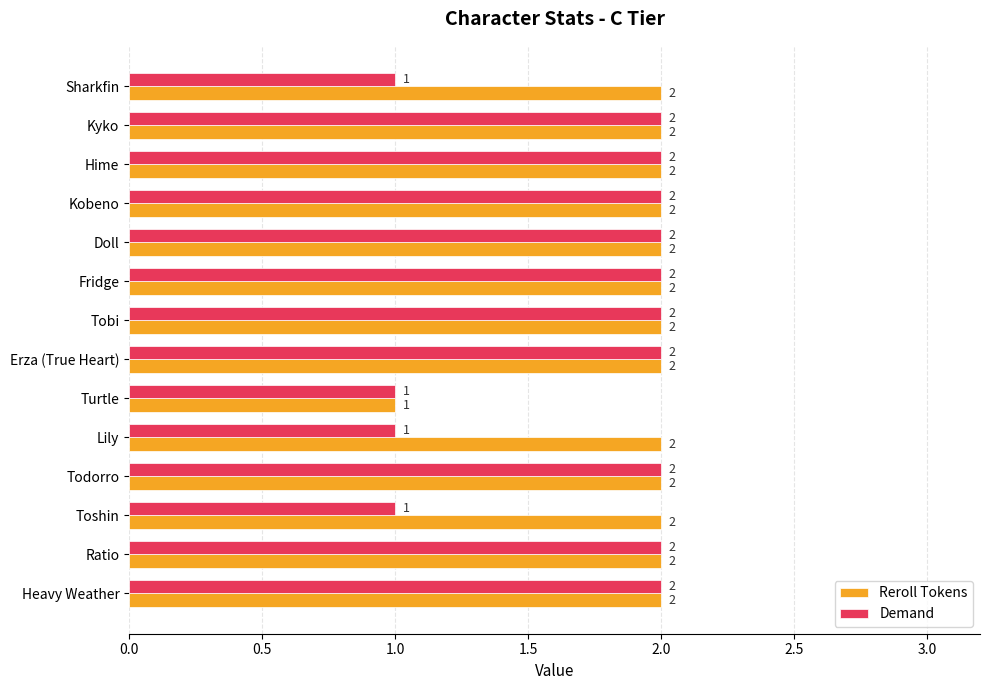

The Reroll Tokens series shows 3 at Kyko. True or false?

False